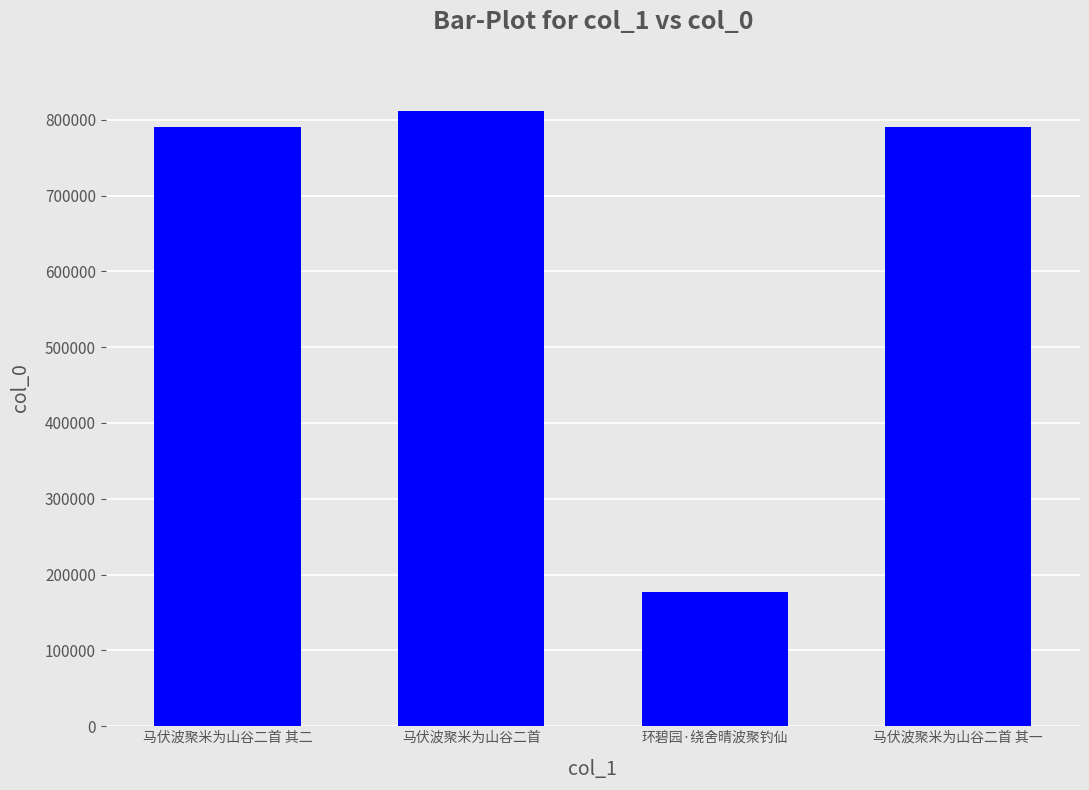

What is the sum of all values?

2569517